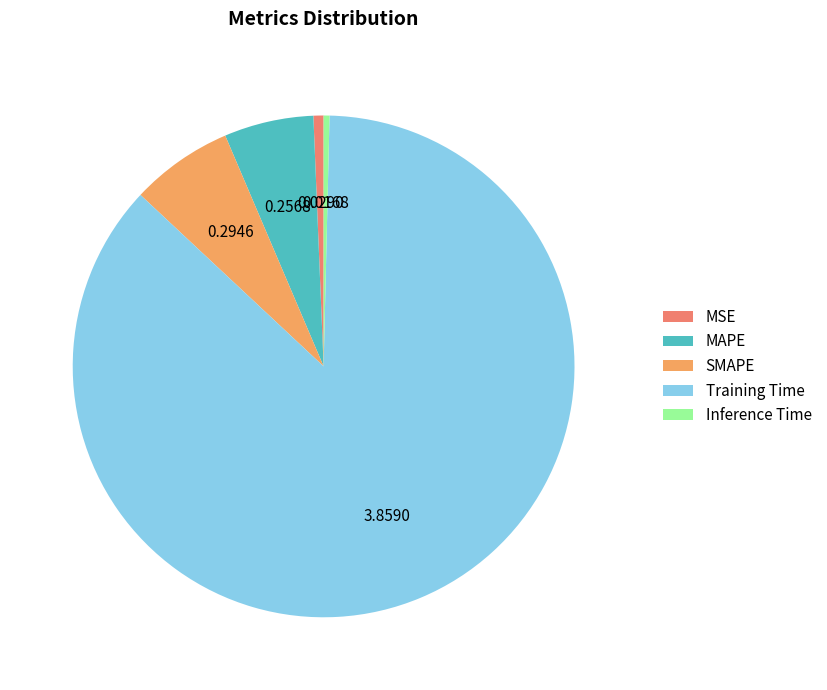

Which category has the biggest portion of the pie?

Training Time